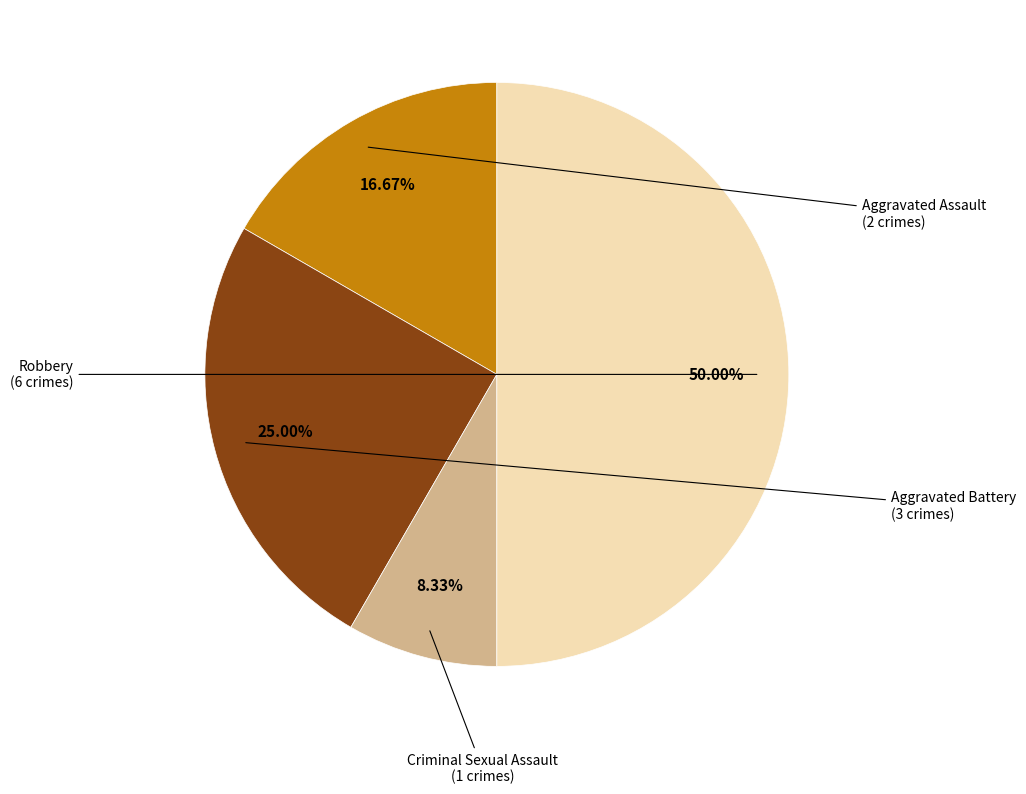

Count the number of slices in the pie.

4